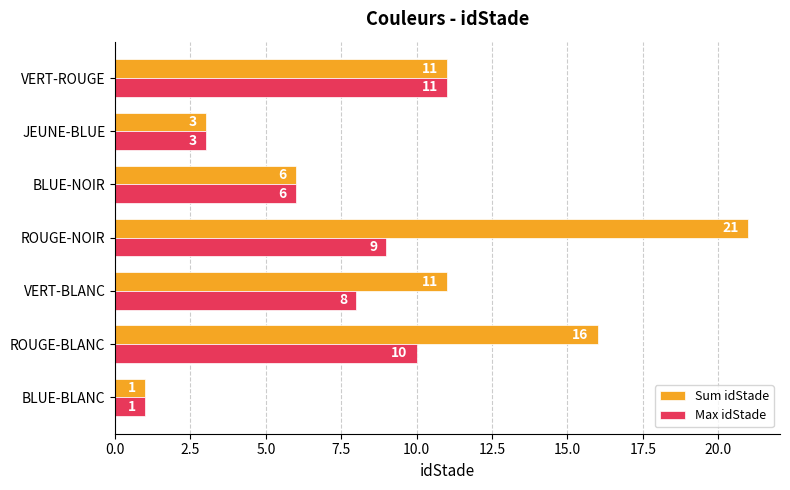

At which category is the sum across all series the highest?

ROUGE-NOIR